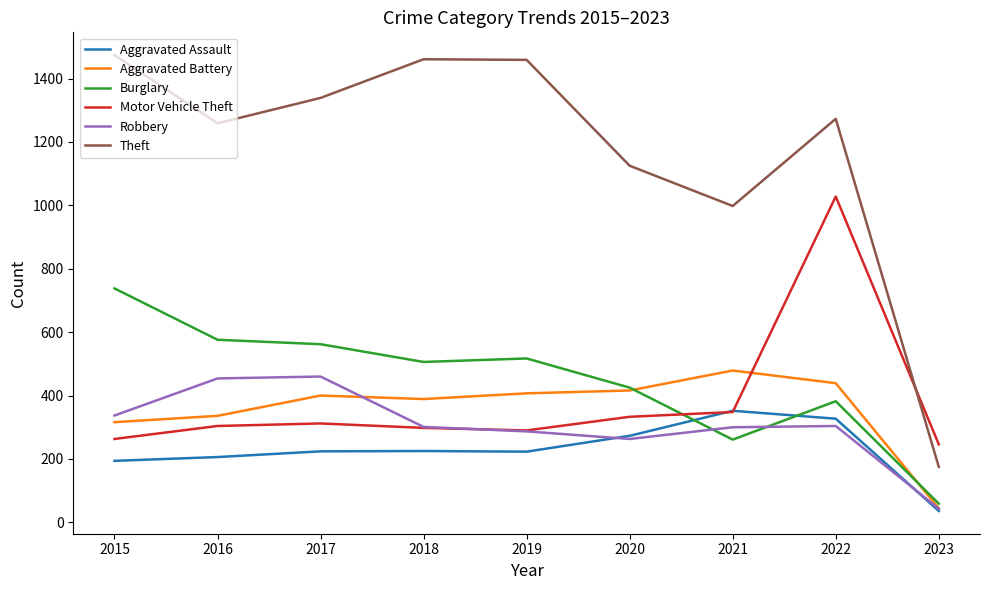

Read the Burglary value at 2018, to the nearest 50.

500